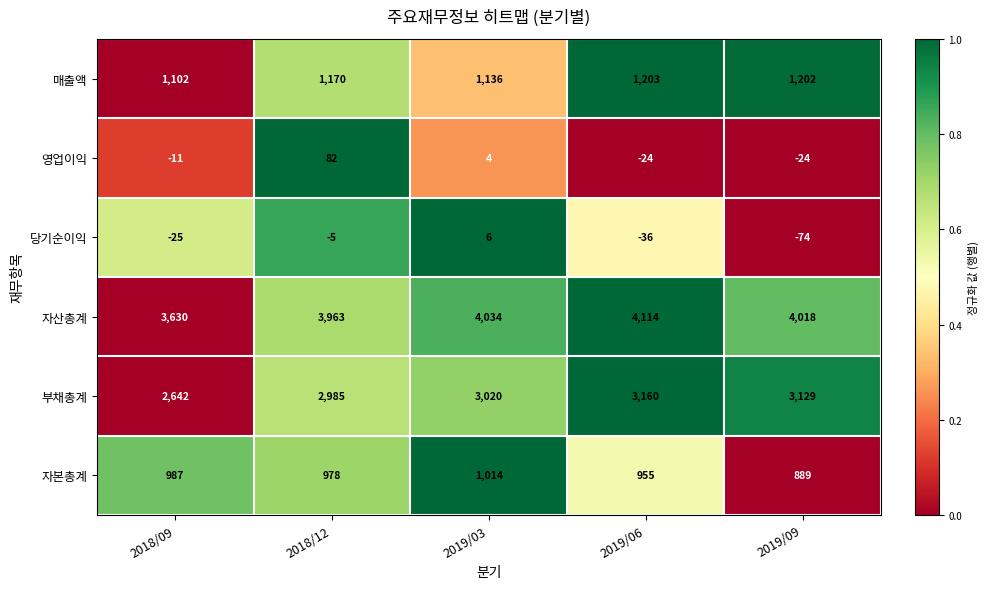

What is the difference between the second highest and minimum values in the 부채총계 series?

487